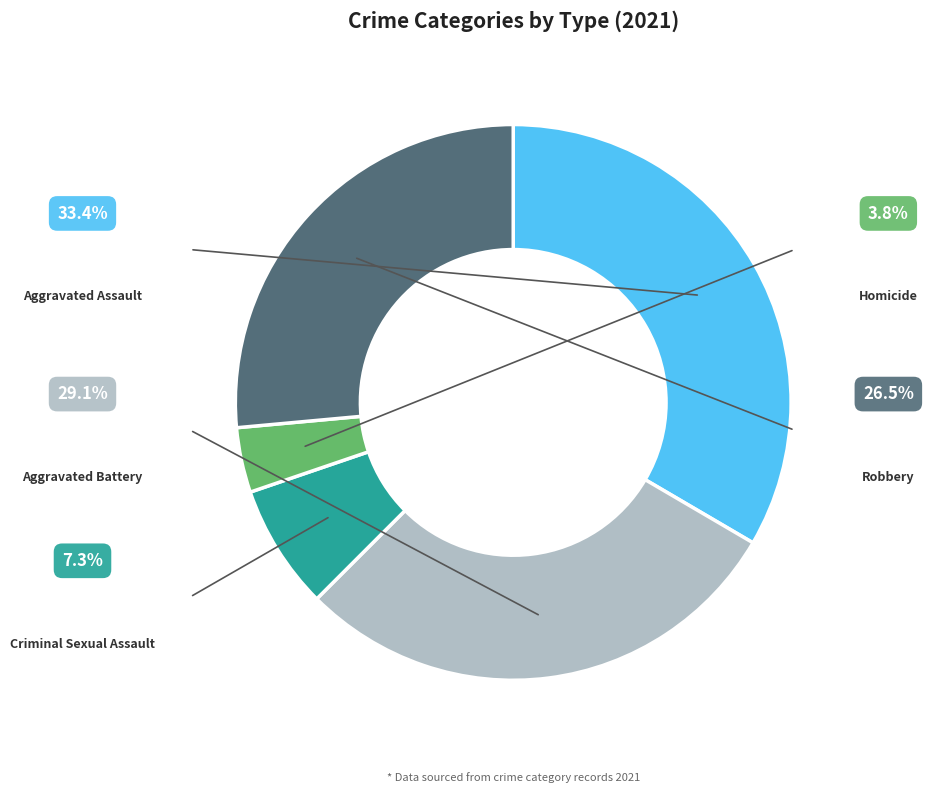

Rank the categories by value from highest to lowest.

Aggravated Assault, Aggravated Battery, Robbery, Criminal Sexual Assault, Homicide